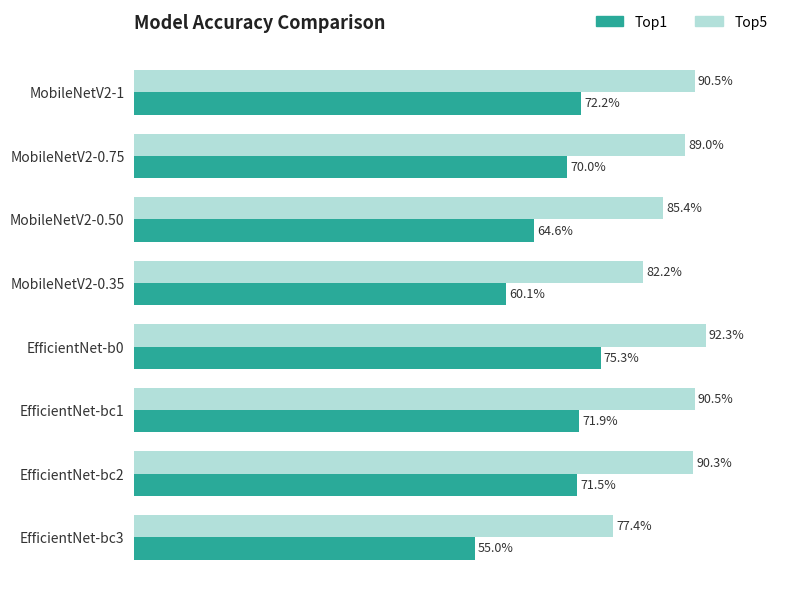

Rank the series by their maximum value, from highest to lowest.

Top5, Top1